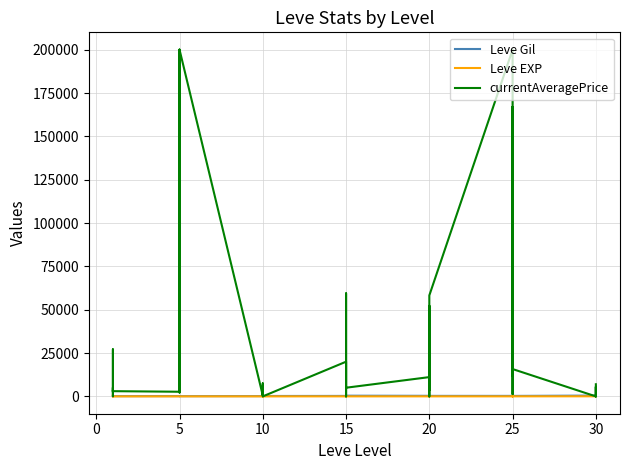

Is it true that currentAveragePrice equals 3952 at 25?

False